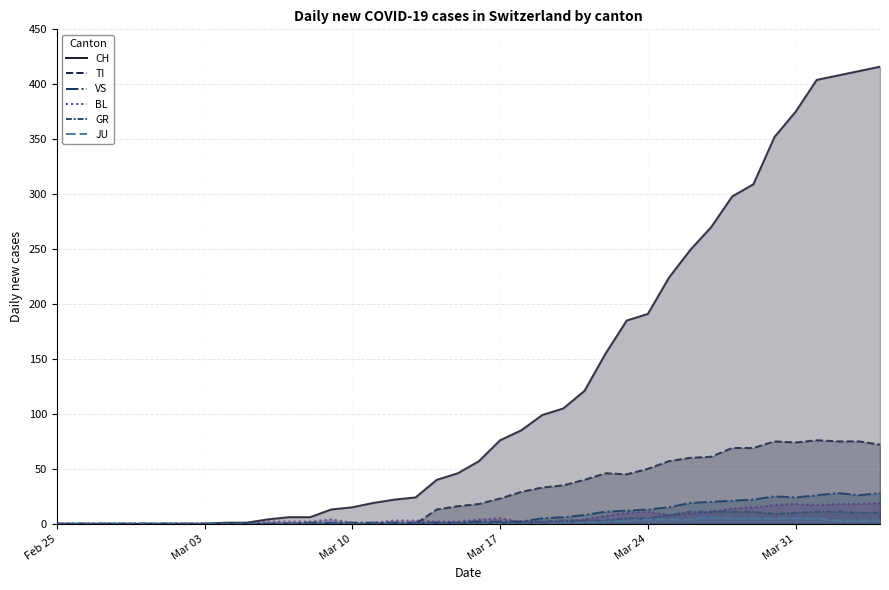

What is the label of the 19th point from the right?

Mar 17